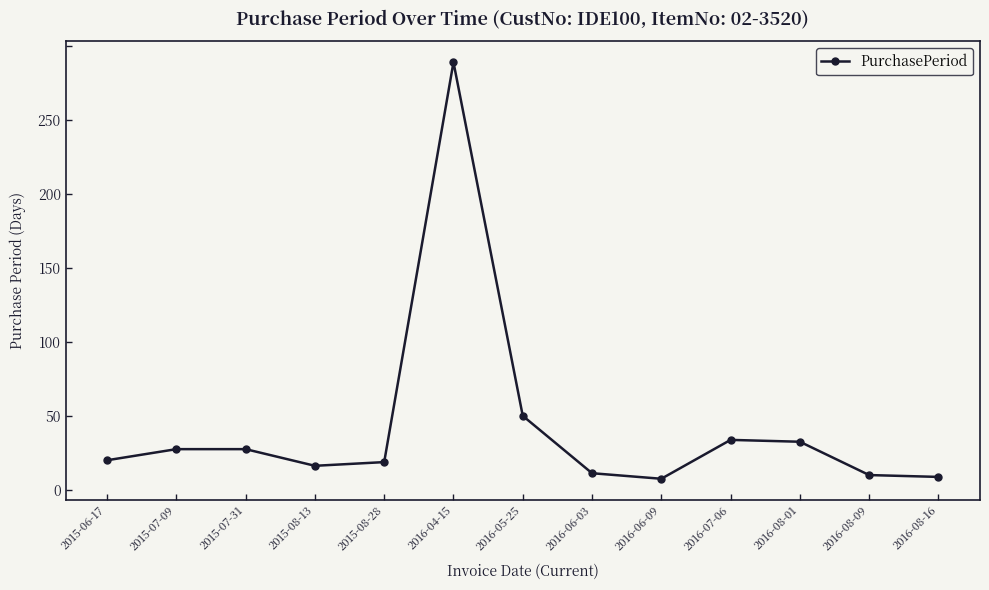

What is the sum of the values at 2015-06-17 and 2015-07-09?

38